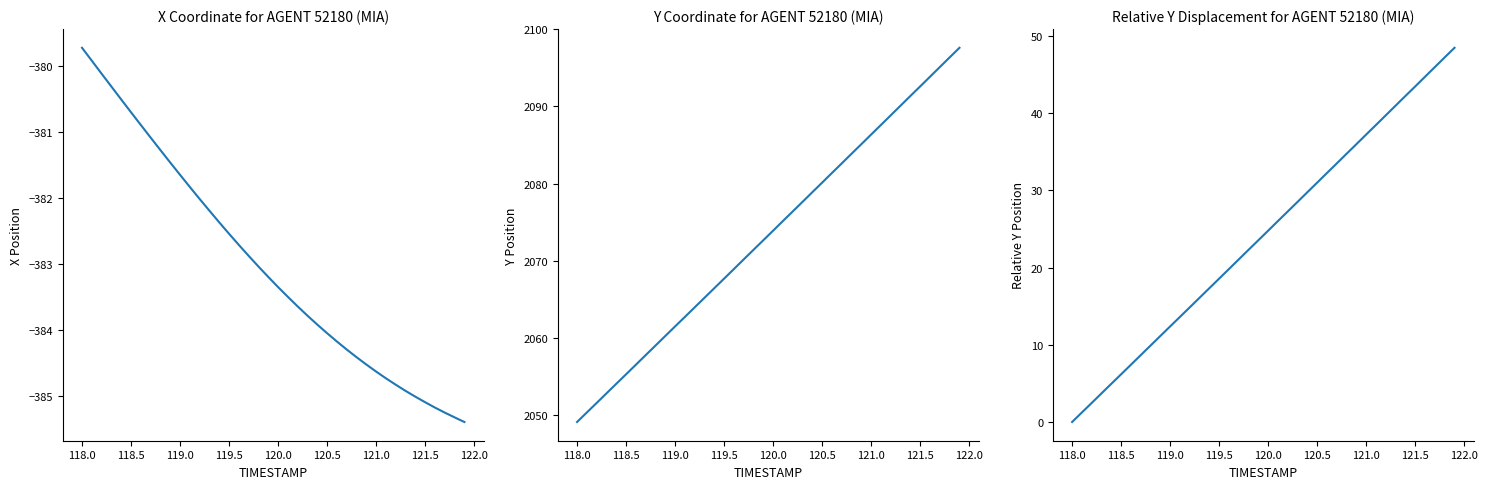

At how many categories does at least one series exceed 1957?

40